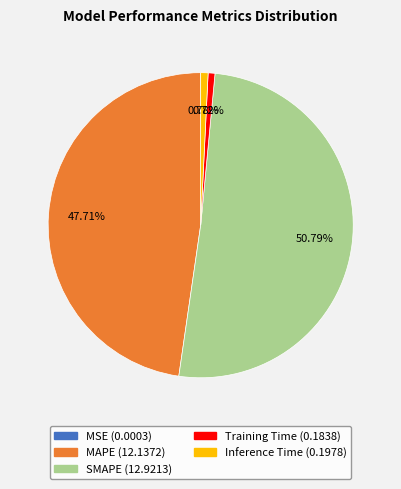

Between SMAPE and Training Time, which is larger?

SMAPE